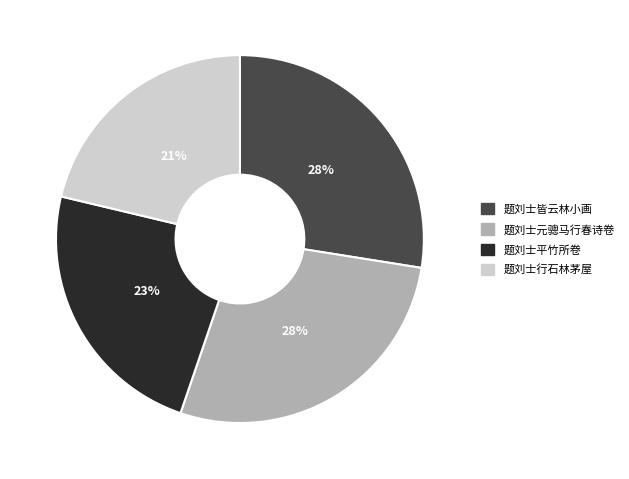

What is the smallest slice in the pie chart?

题刘士行石林茅屋